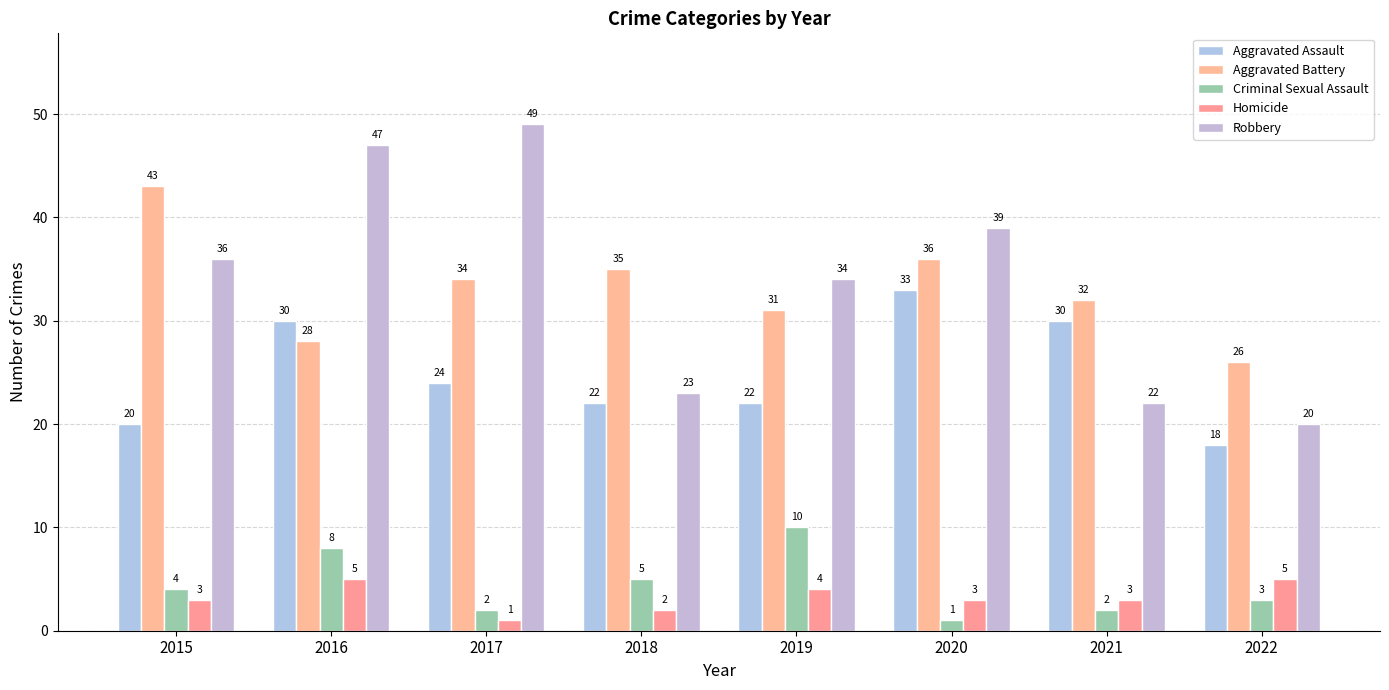

What is the spread (max minus min) of values at 2021?

30